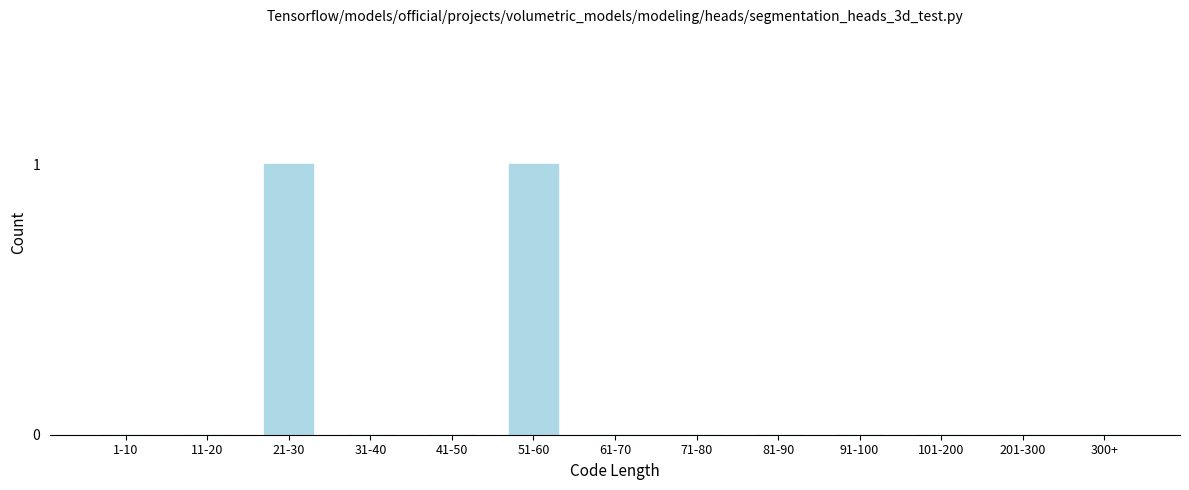

Reading right to left, what are all the values shown in this chart?

300+=0	201-300=0	101-200=0	91-100=0	81-90=0	71-80=0	61-70=0	51-60=1	41-50=0	31-40=0	21-30=1	11-20=0	1-10=0